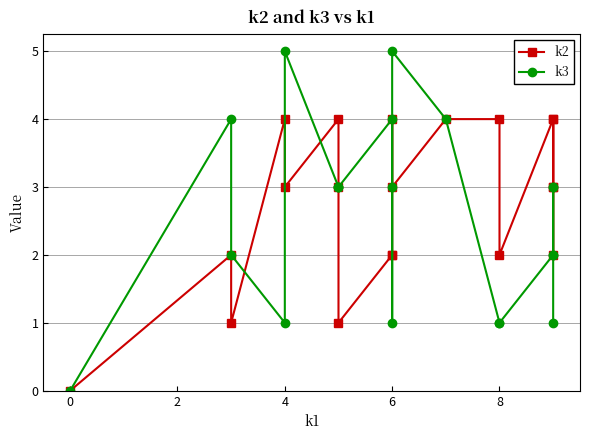

What is the difference between the maximum and second lowest values in the k2 series?

3